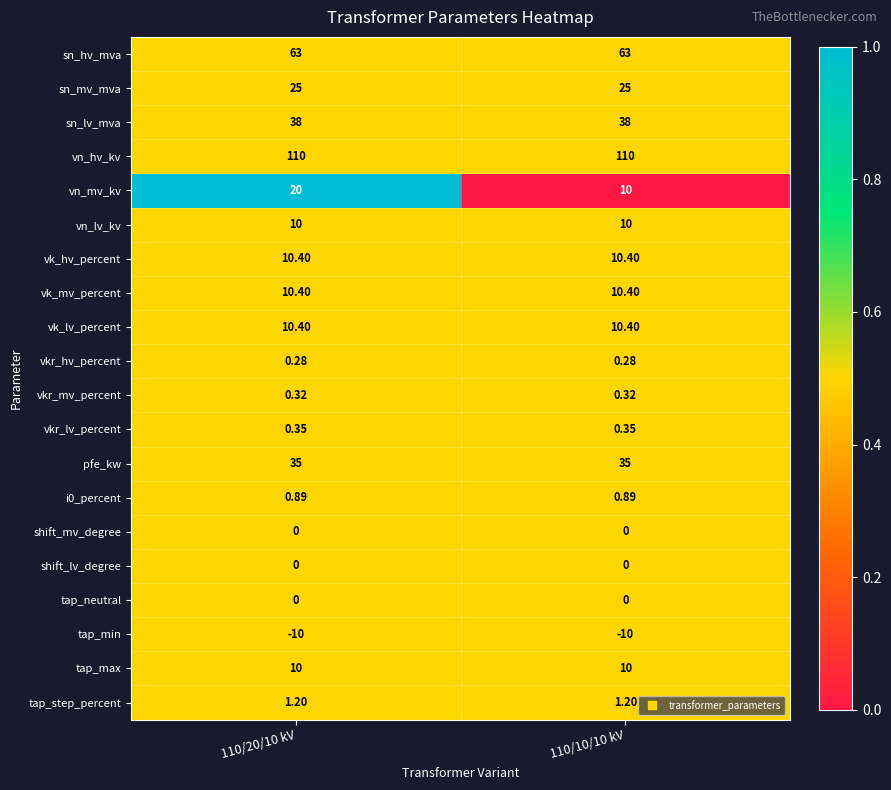

Is the value of tap_step_percent at 110/20/10 kV greater than the value of vkr_lv_percent at 110/10/10 kV?

Yes